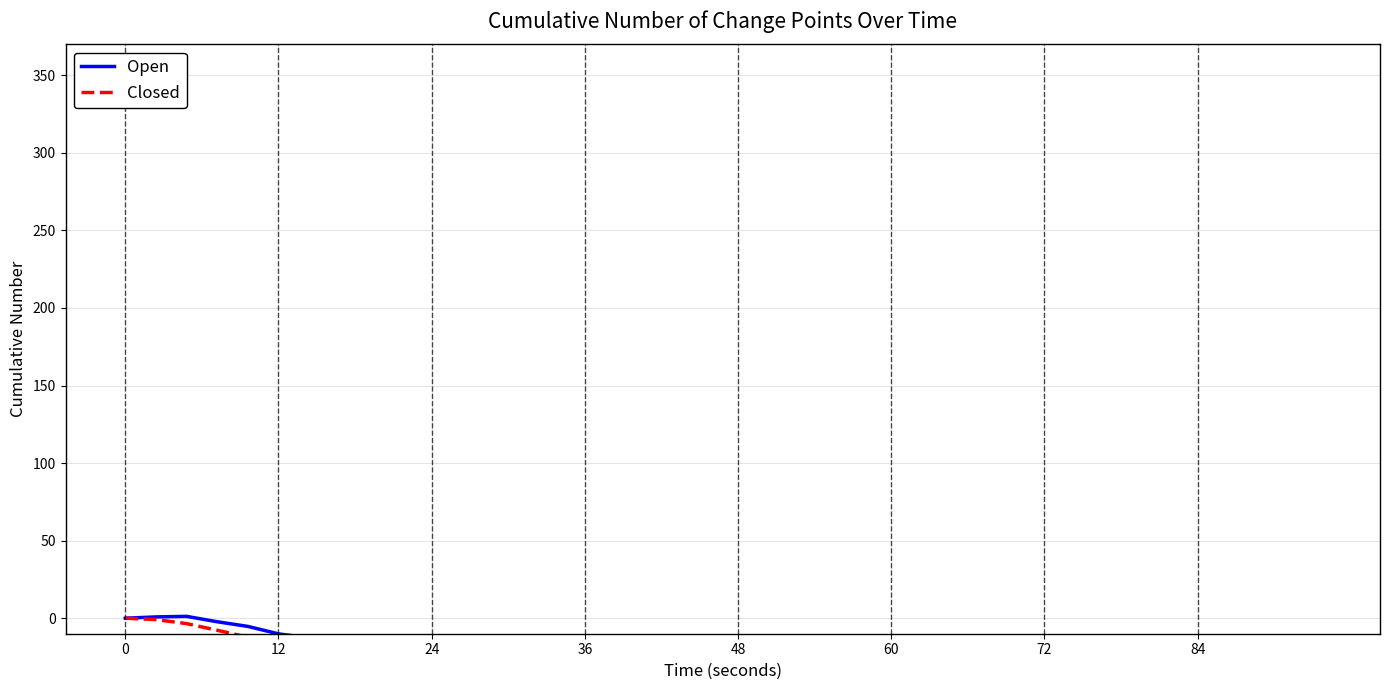

Which series has the largest range (max minus min)?

Closed